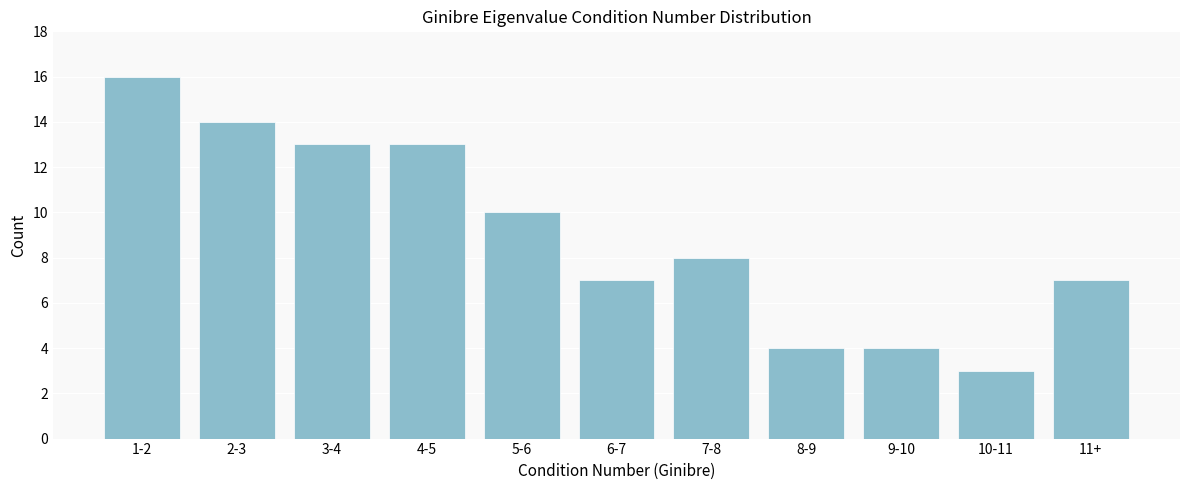

Reading right to left, transcribe all the data shown in this chart.

11+=7	10-11=3	9-10=4	8-9=4	7-8=8	6-7=7	5-6=10	4-5=13	3-4=13	2-3=14	1-2=16